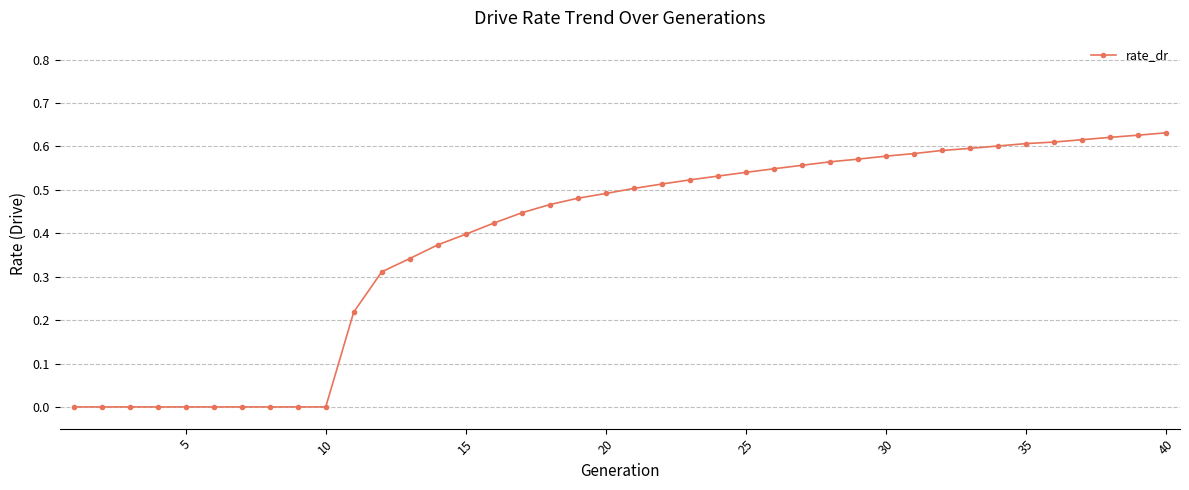

What is the sum of all values?

15.5